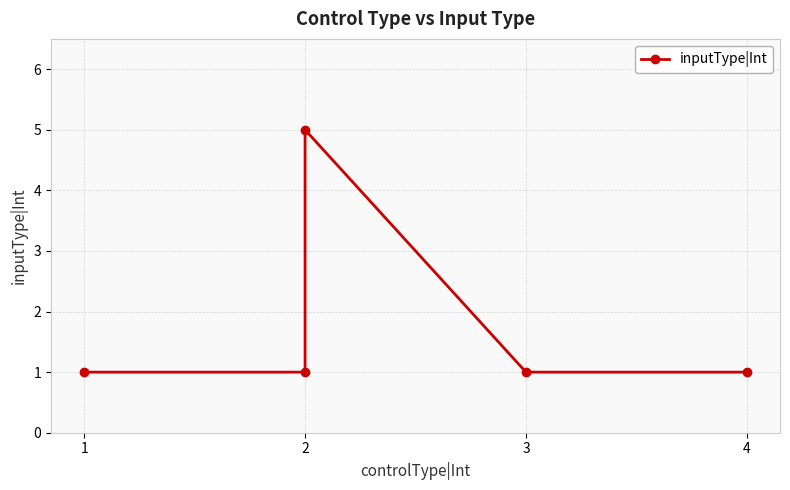

Does the chart display data point markers on the line(s)?

Yes